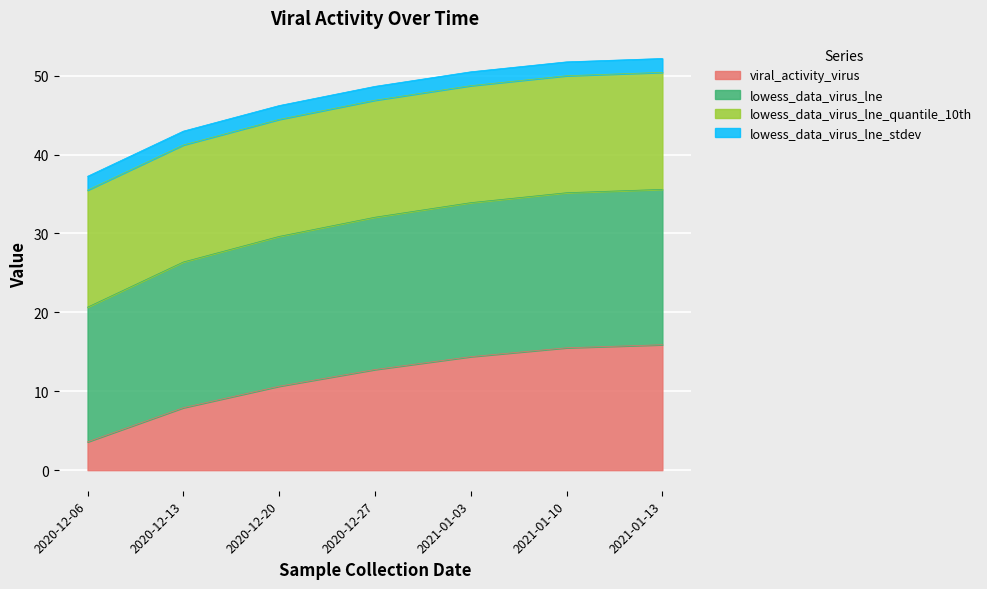

Which has a higher value, 2021-01-13 or 2021-01-10?

2021-01-13